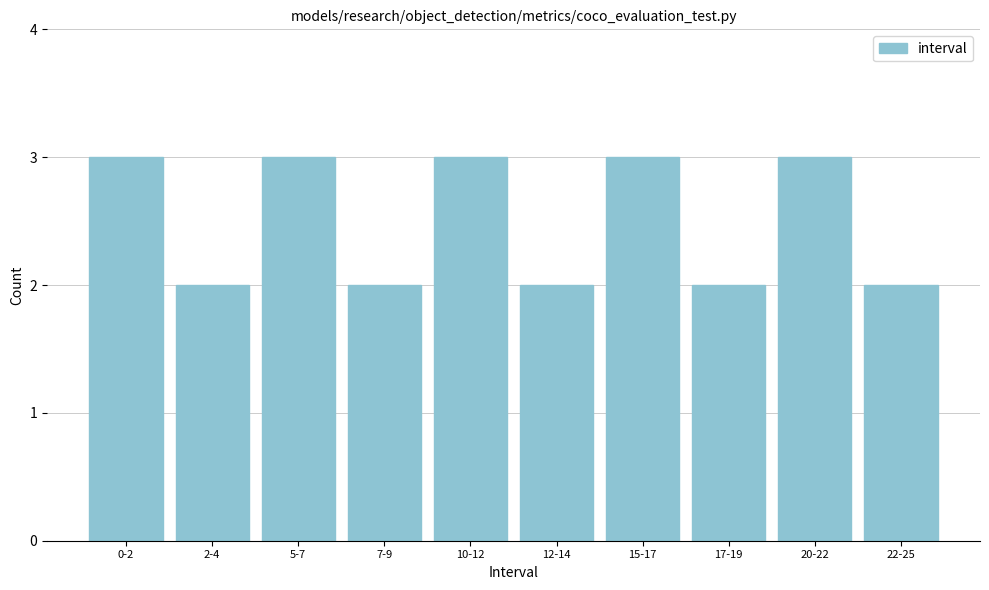

Reading left to right, transcribe all the data shown in this chart.

0-2=3	2-4=2	5-7=3	7-9=2	10-12=3	12-14=2	15-17=3	17-19=2	20-22=3	22-25=2